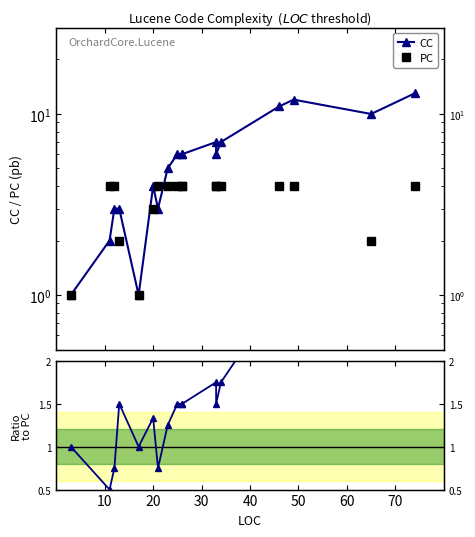

True or false: CC/PC ratio has a value of 7.7 at 16.

False